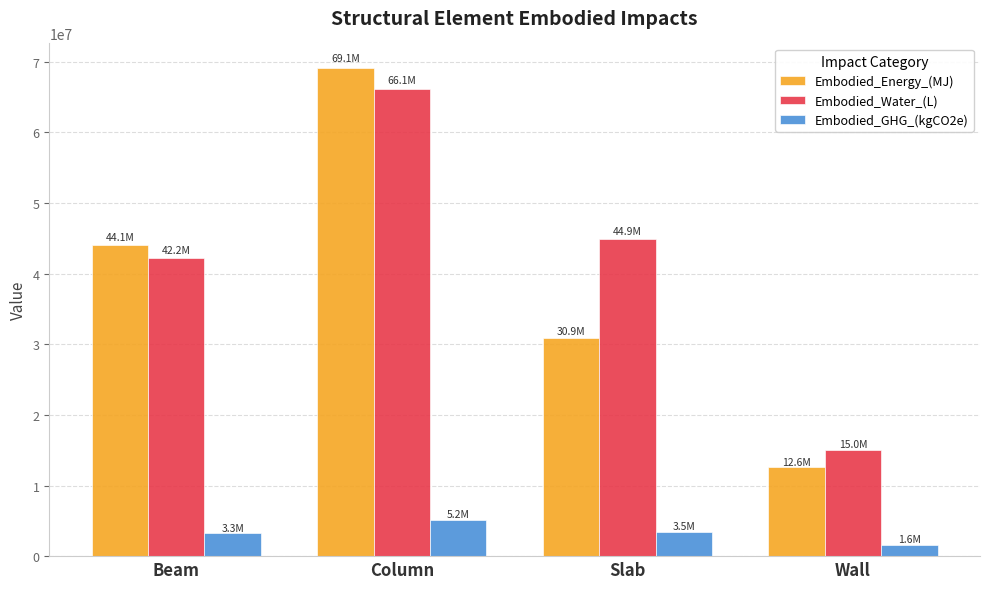

At which category is the sum across all series the highest?

Column